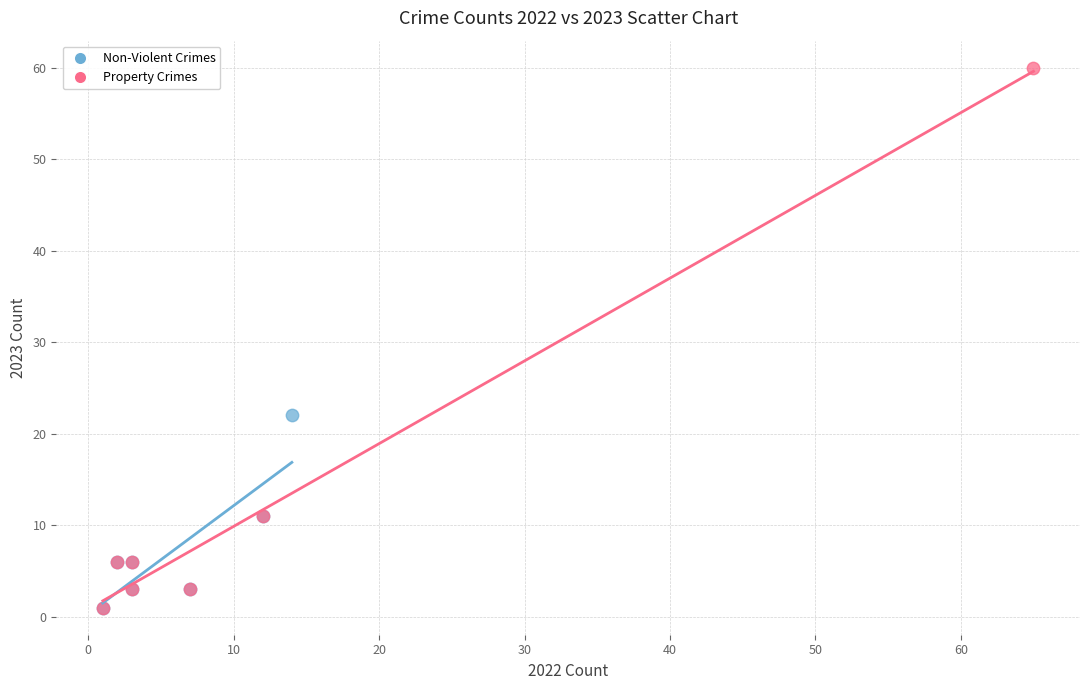

Which series has the largest Y range (max minus min)?

Property Crimes